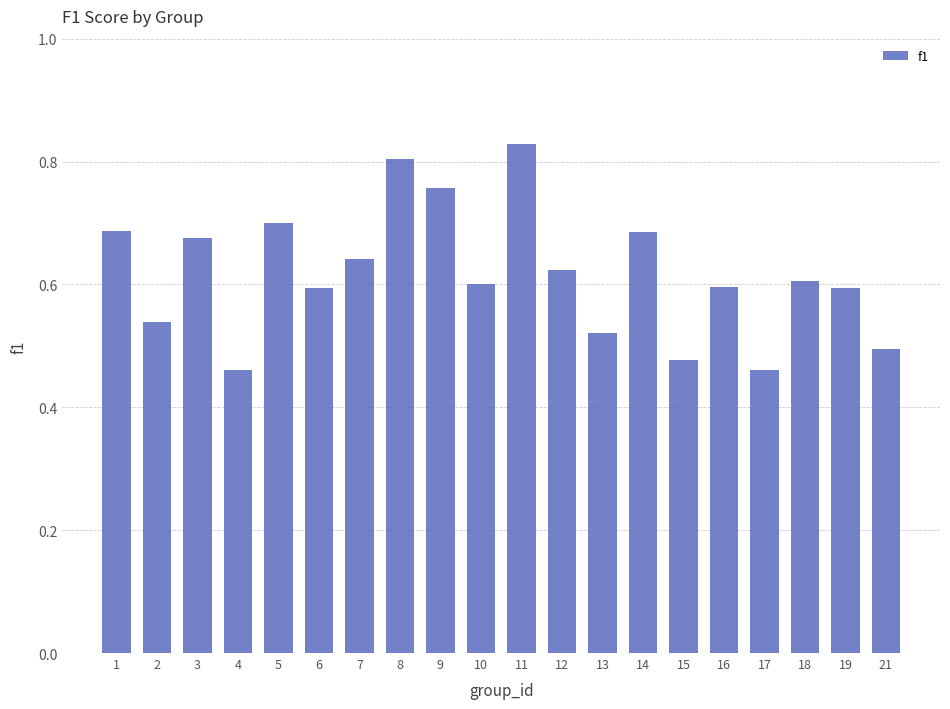

What is the difference between the maximum and second lowest values?

0.4